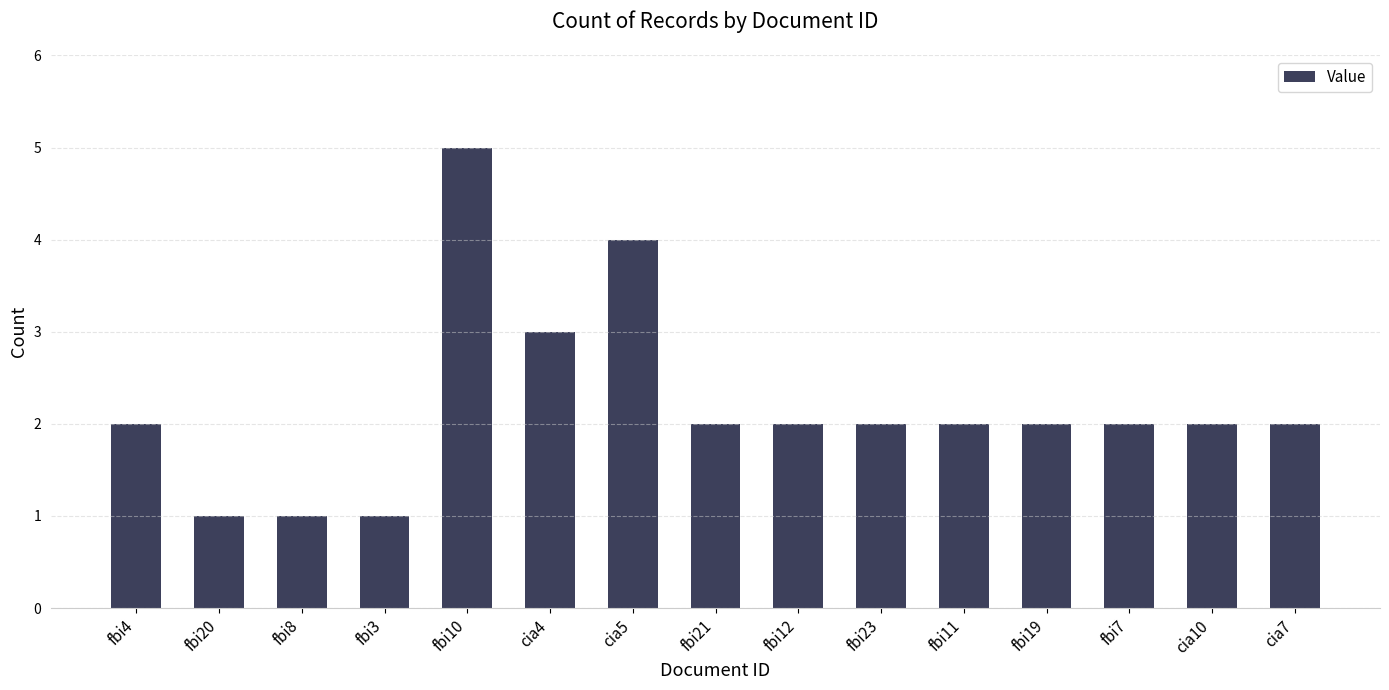

What is the difference between the values at fbi20 and fbi7?

1